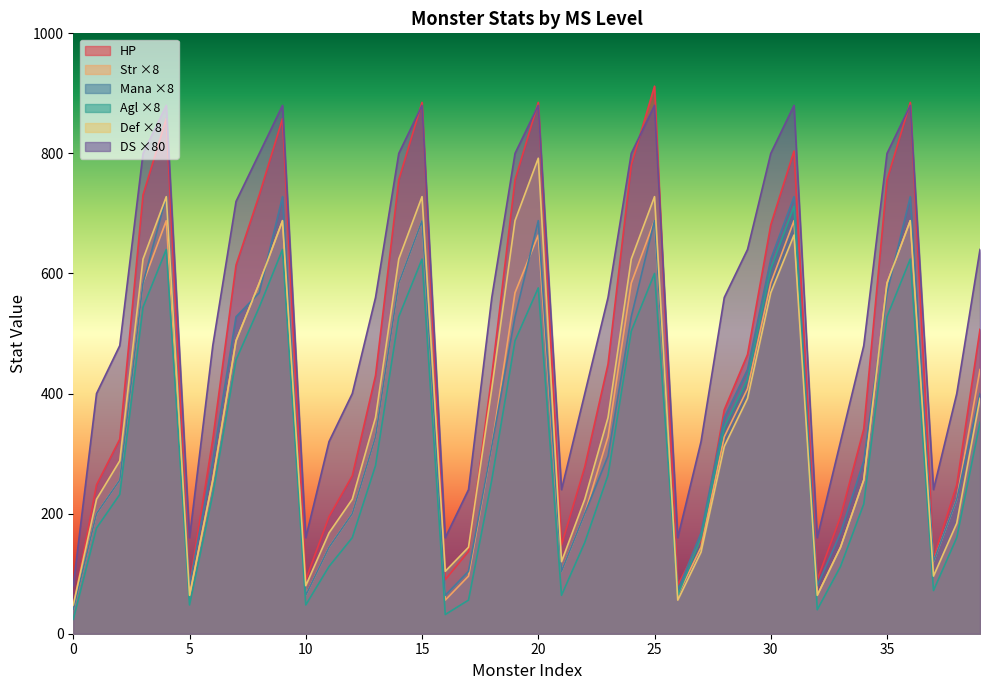

What is the lowest value of the DS series?

80